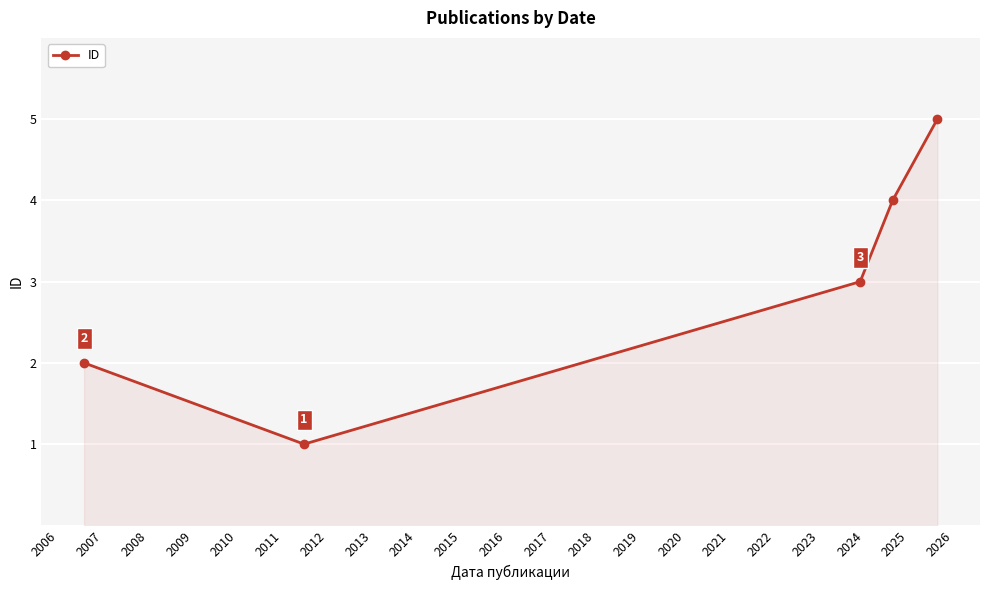

What is the sum of all values?

15